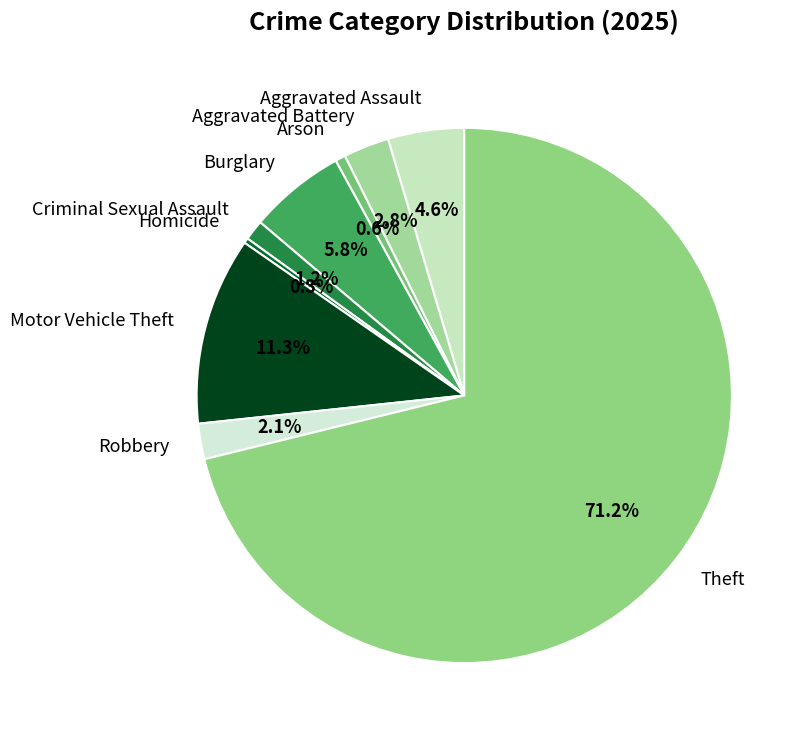

Do Burglary and Aggravated Battery together represent more than half of the pie?

No